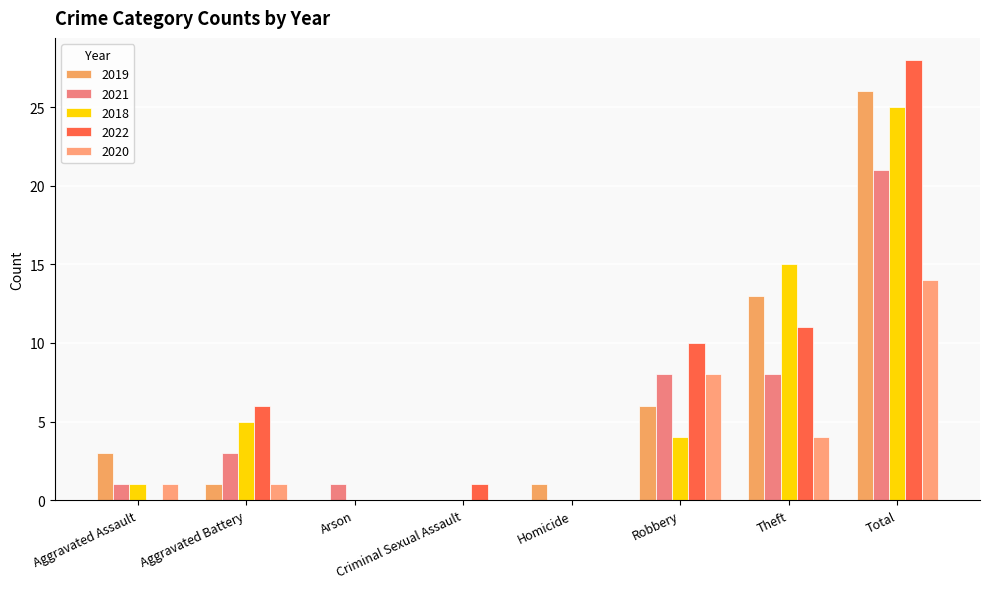

At which category is the sum across all series the highest?

Total